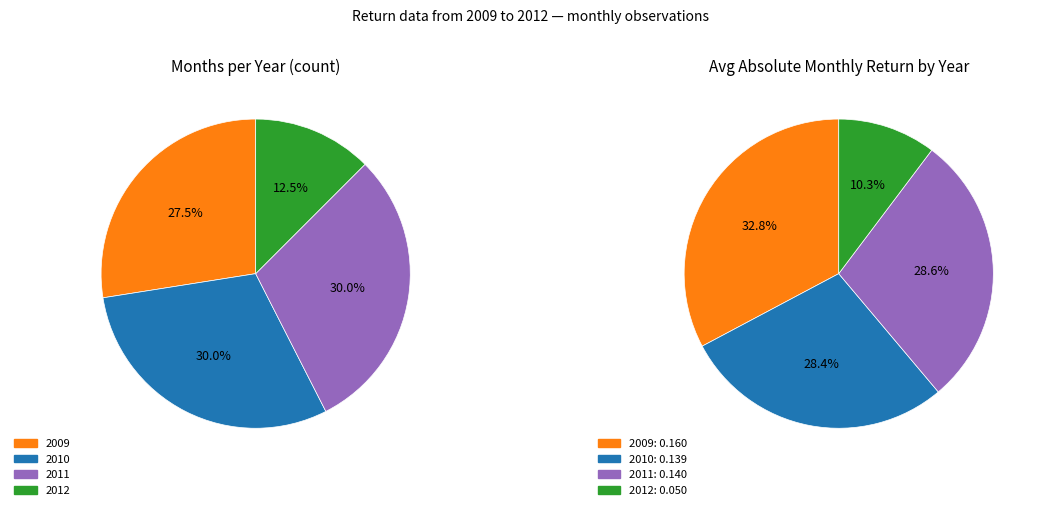

Count the number of slices in the pie.

4